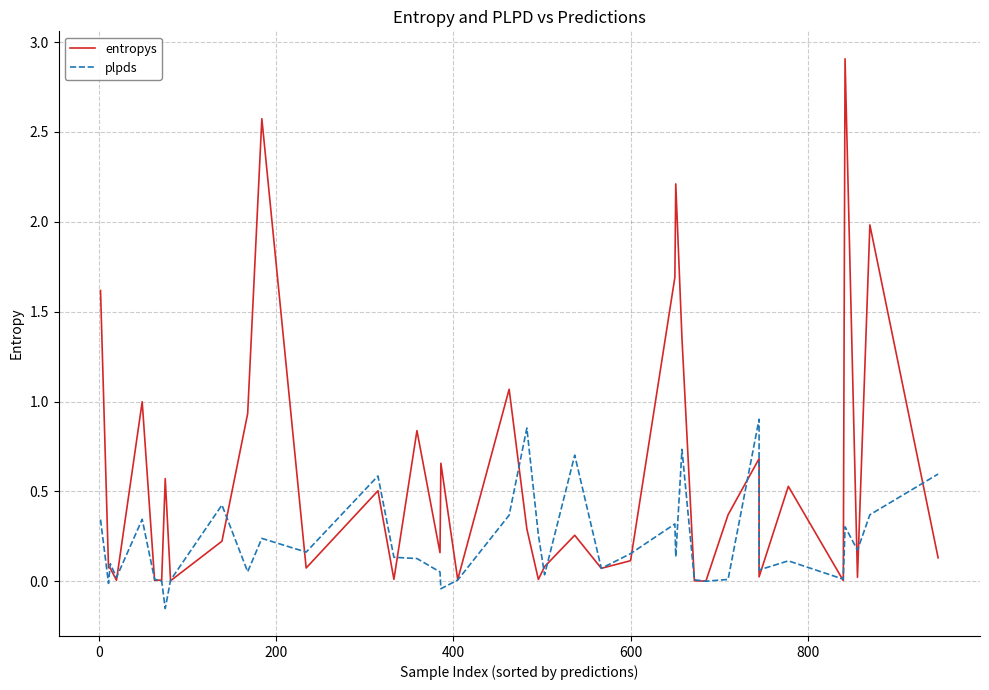

How many data points does each series have?

40